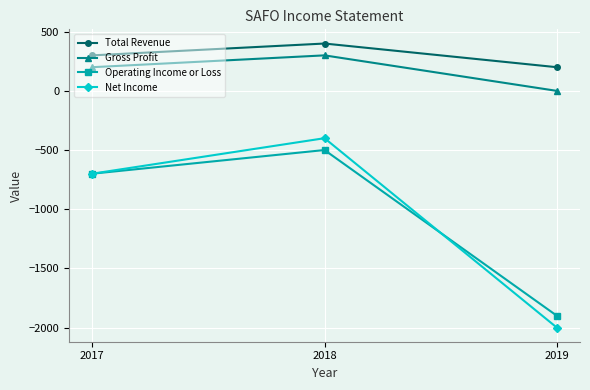

How many lines are shown in the chart?

4